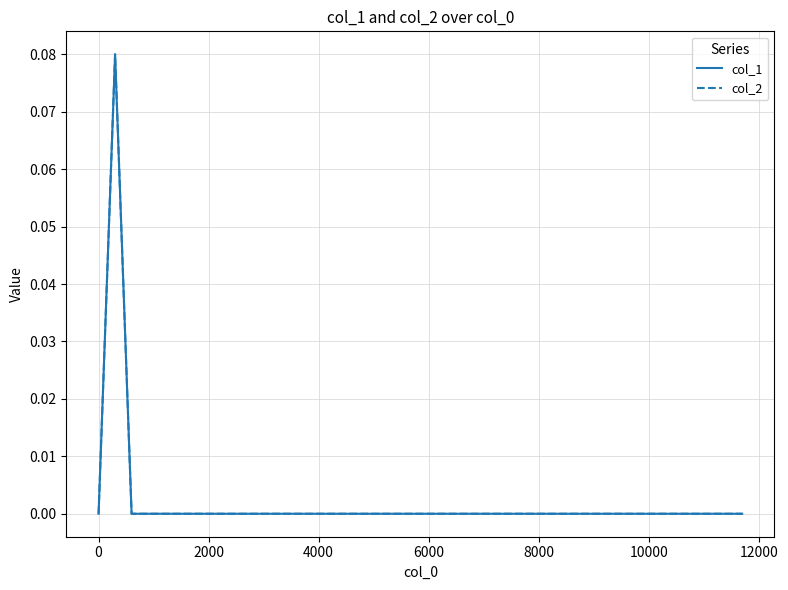

Is this an area chart (filled region under the line)?

No